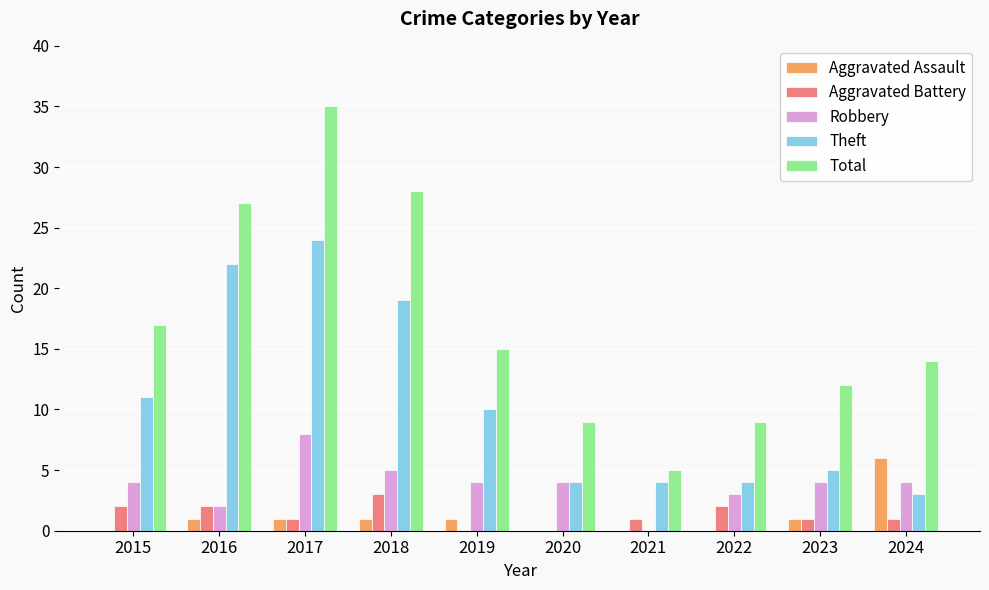

Between 2015 and 2016, which series saw the biggest shift?

Theft